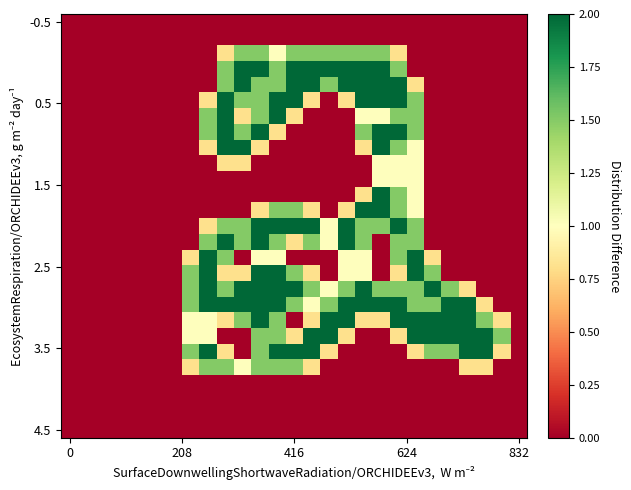

Count the number of data series in this chart.

27